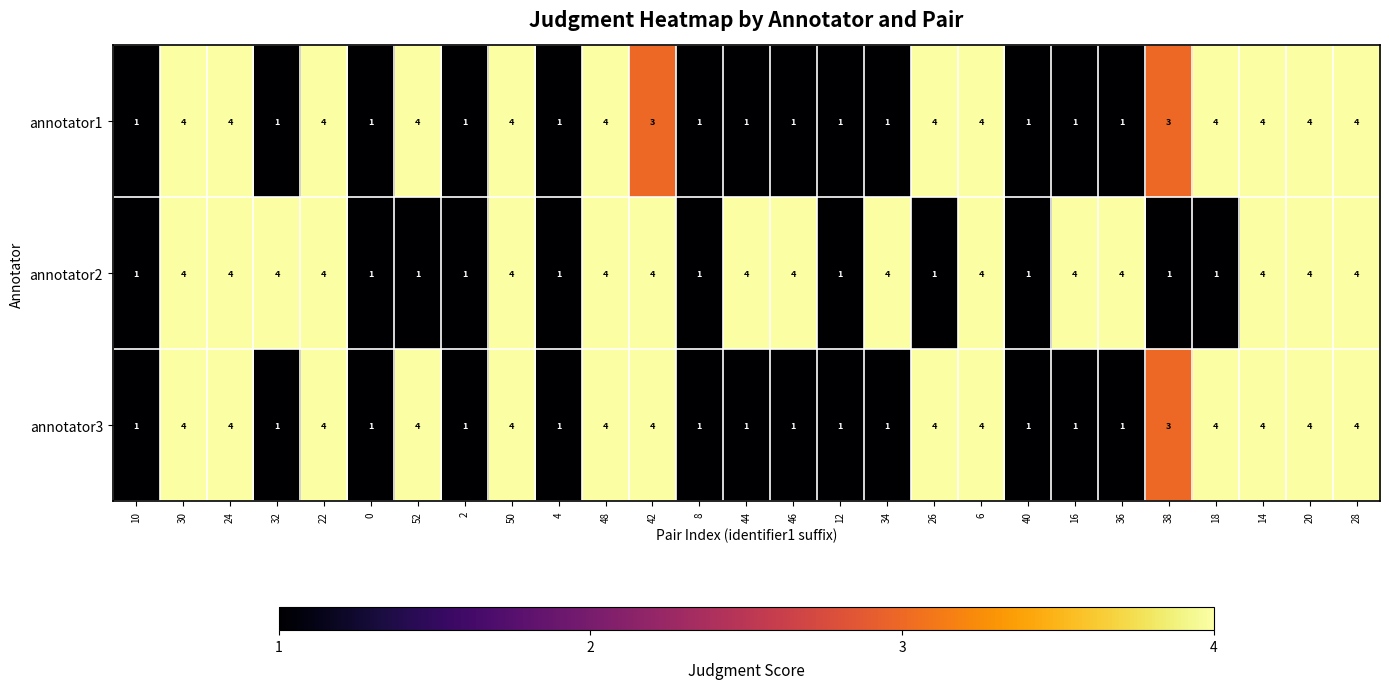

Which series changed the most between 32 and 2?

annotator2